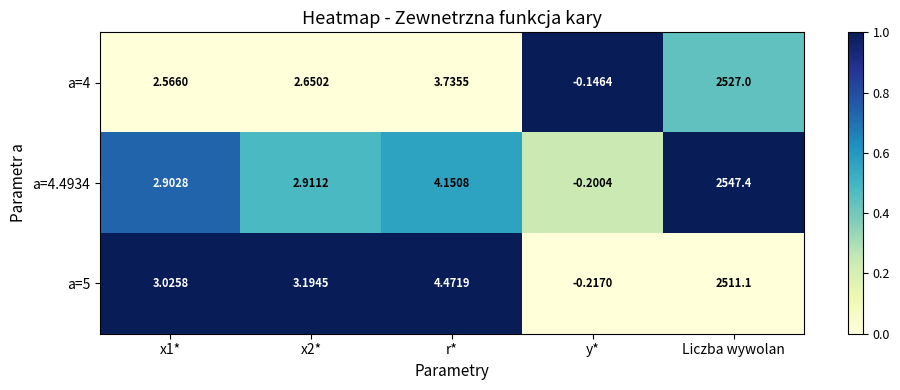

At which category does the chart reach its minimum across all series?

y*